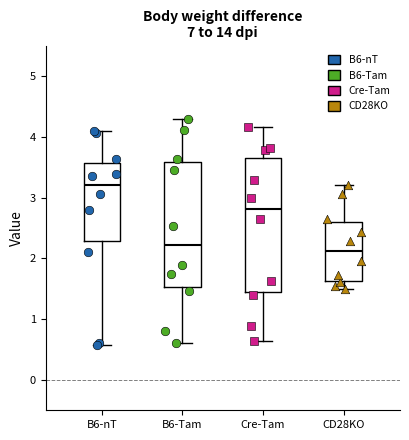

Reading left to right, read every box against the y-axis: the position of its median line, the range the box covers, and the ends of its whiskers. The values are not printed on the chart, so give them approximately, as read against the axis.

B6-nT: median 3.2, box 2.3 to 3.6, whiskers 0.6 to 4.1
B6-Tam: median 2.2, box 1.5 to 3.6, whiskers 0.6 to 4.3
Cre-Tam: median 2.8, box 1.5 to 3.7, whiskers 0.6 to 4.2
CD28KO: median 2.1, box 1.6 to 2.6, whiskers 1.5 to 3.2